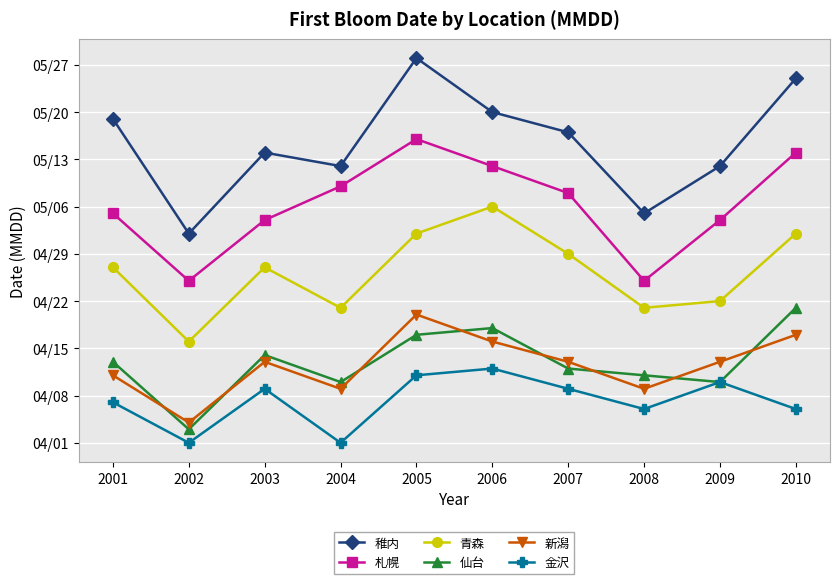

What is the difference between the maximum and minimum values in the 札幌 series?

21